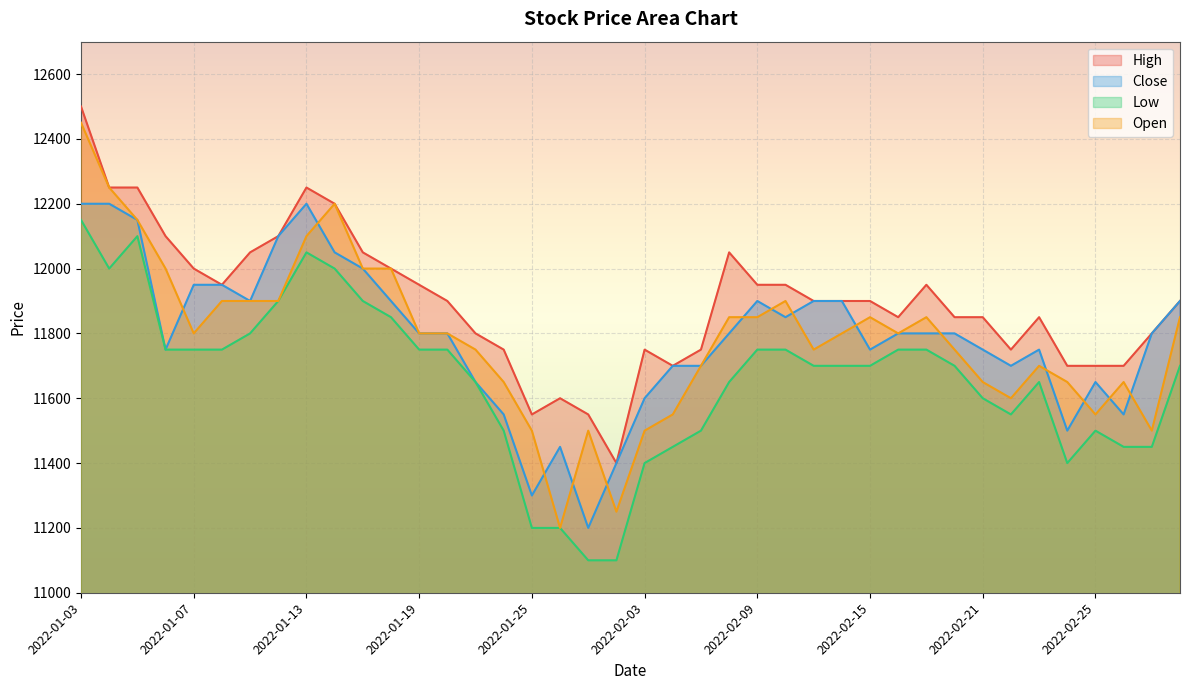

How many data points in Open are above 11800?

17